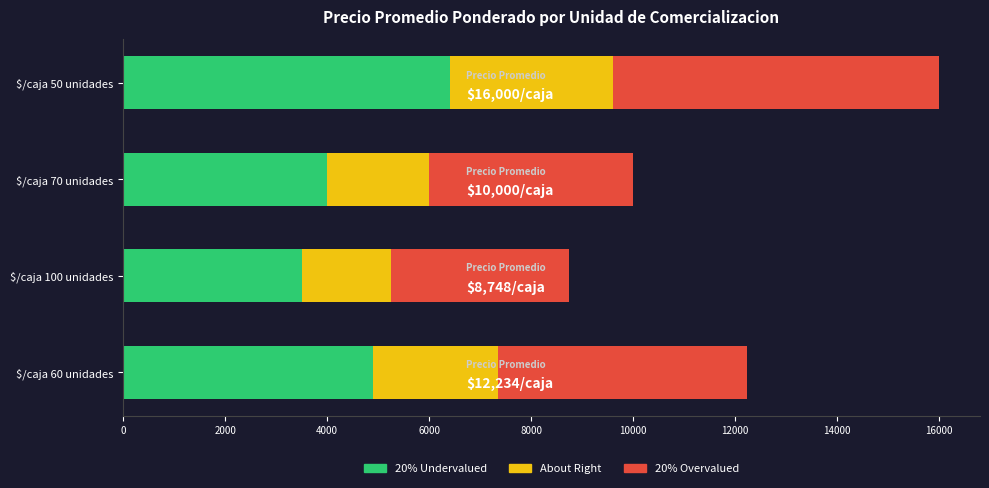

Count the number of categories in the chart.

4